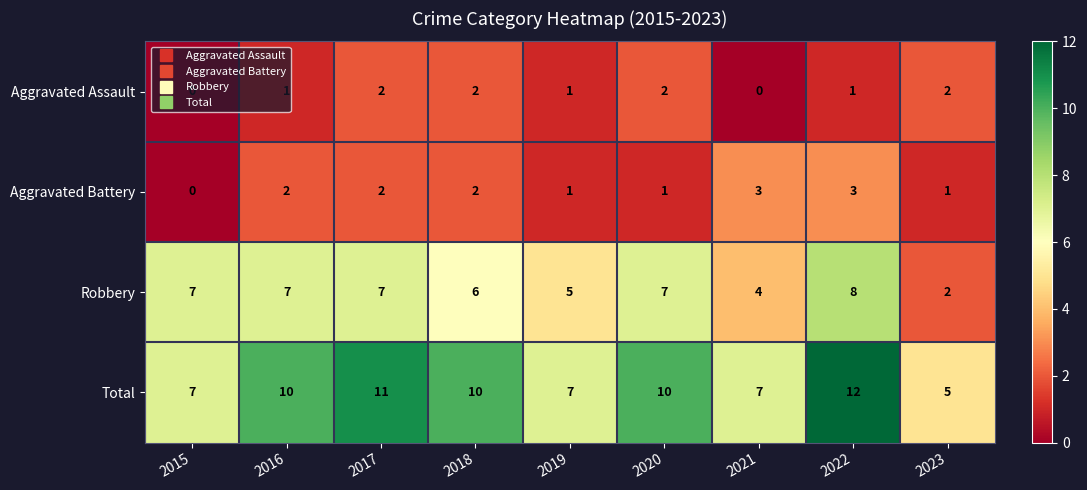

What is the difference between the maximum and minimum values in the Aggravated Battery series?

3